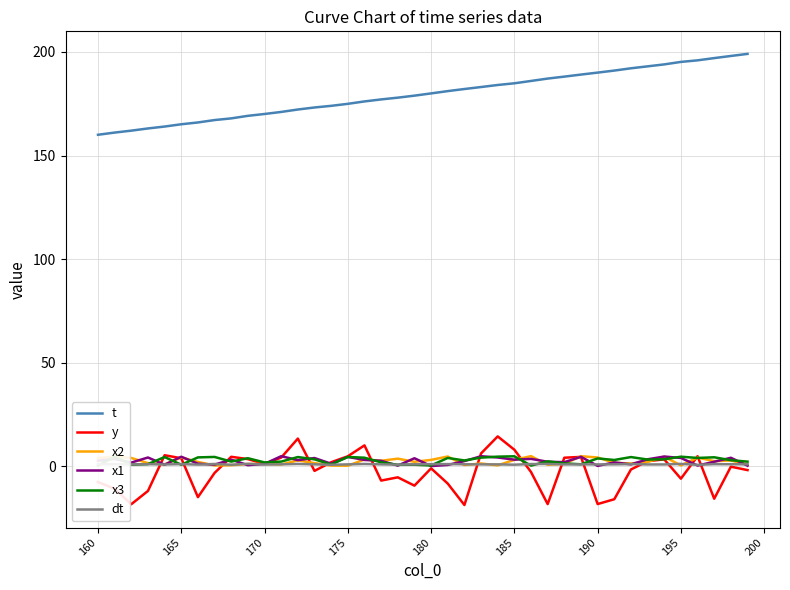

What is the maximum value for y?

14.5